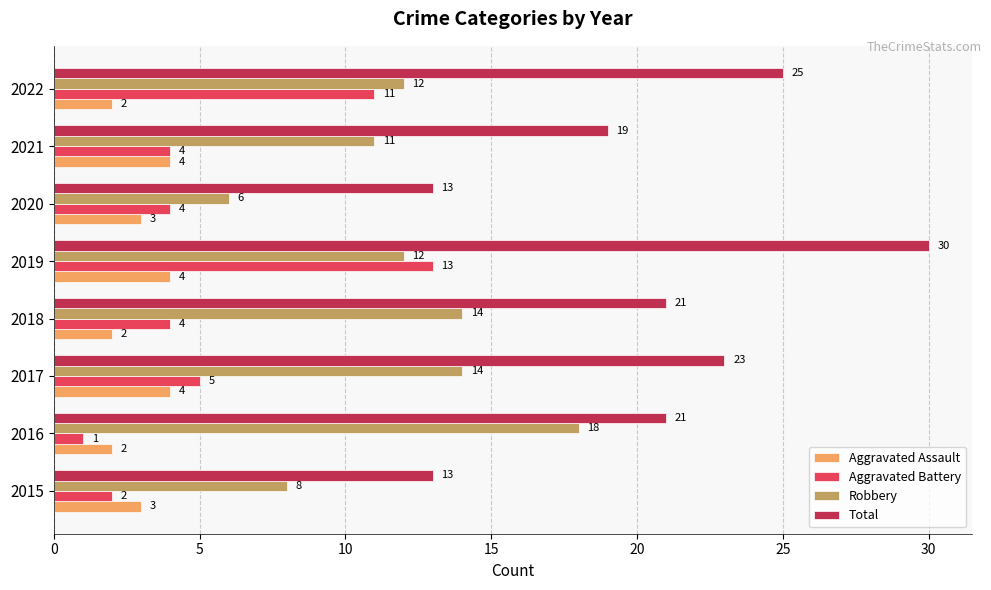

Which series has the widest spread of values?

Total